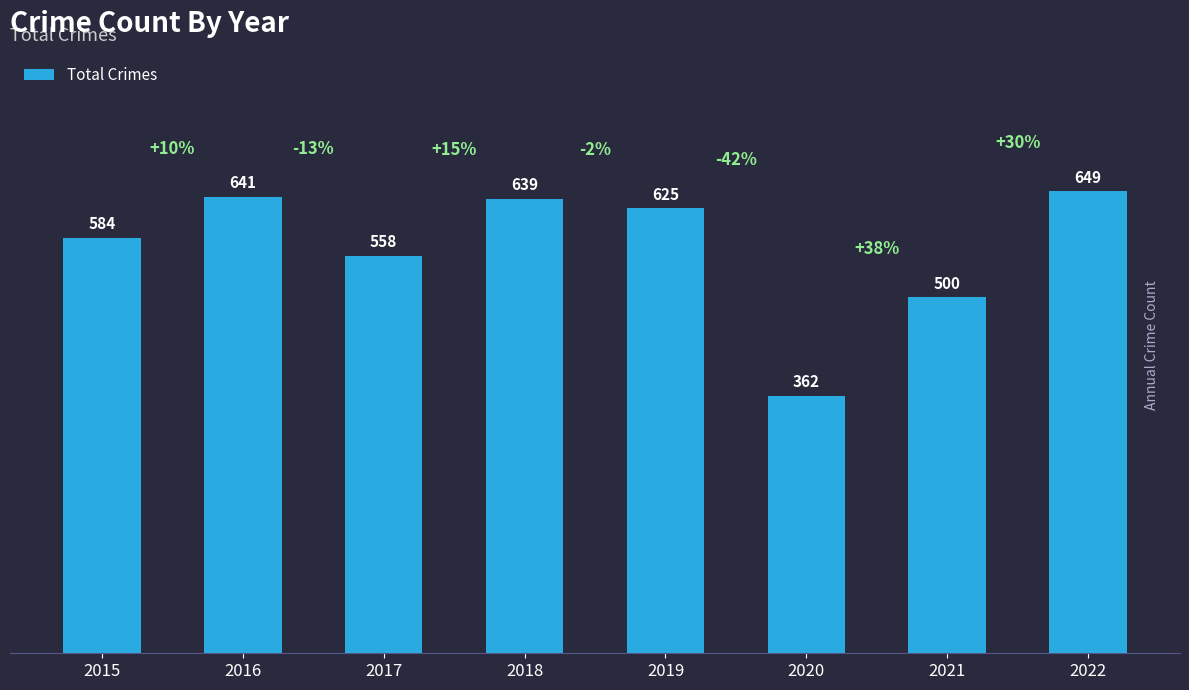

Reading left to right, transcribe all the data shown in this chart.

584	641	558	639	625	362	500	649